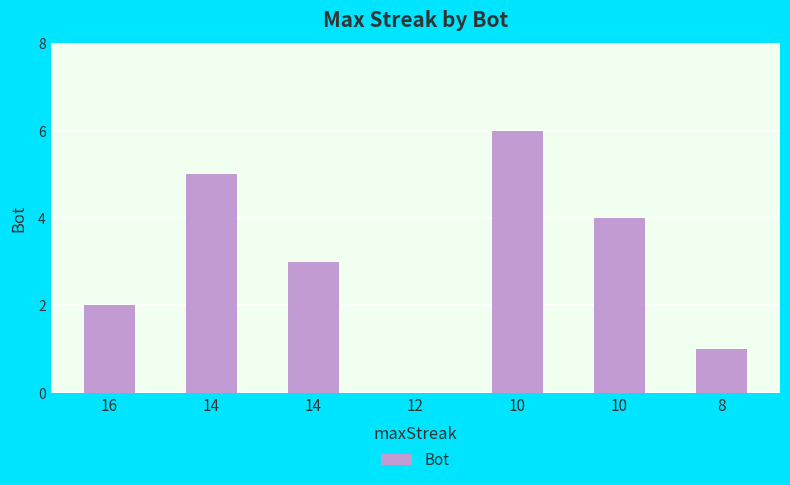

Count the number of categories in the chart.

7